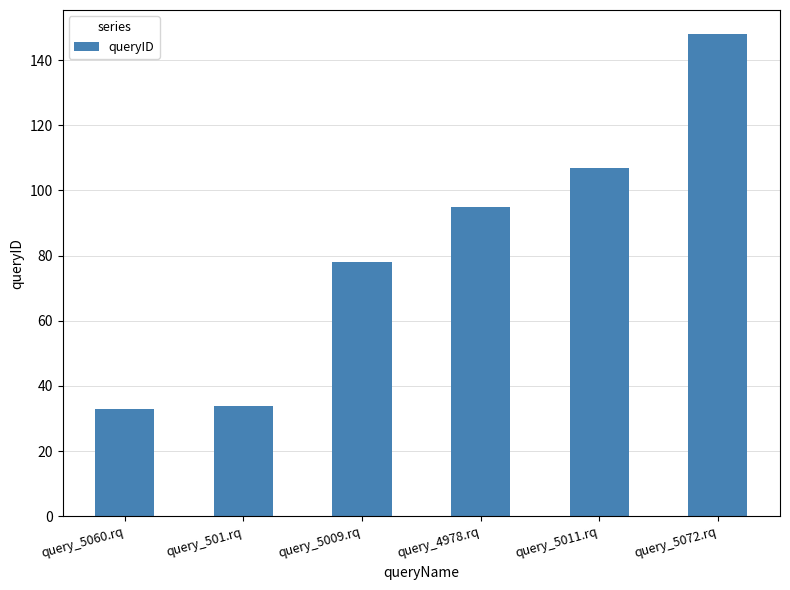

Reading left to right, what are all the values shown in this chart?

33	34	78	95	107	148